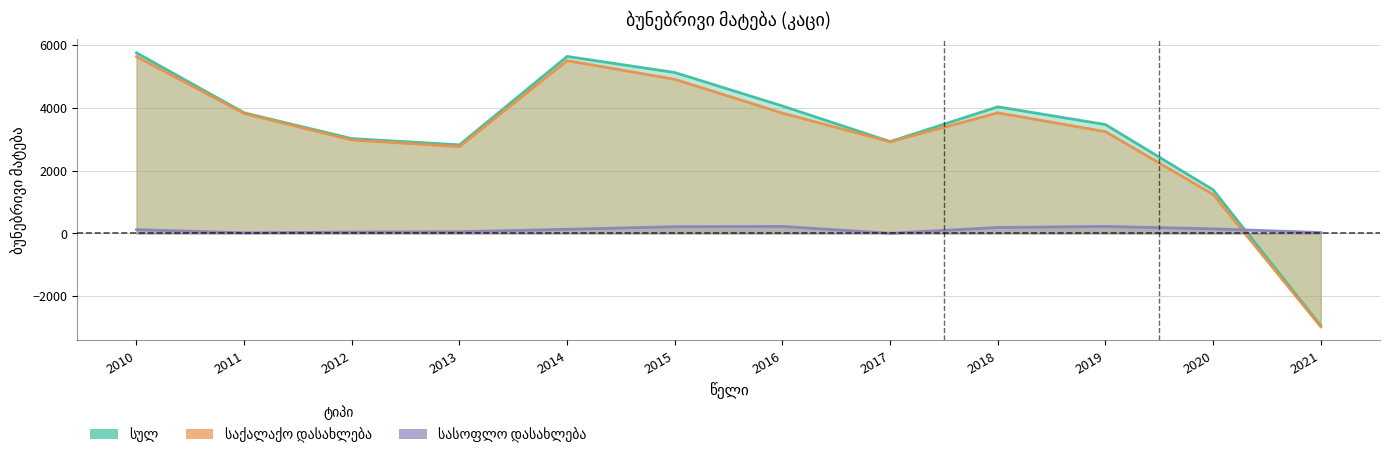

What is the lowest value of the საქალაქო დასახლება series?

-2973